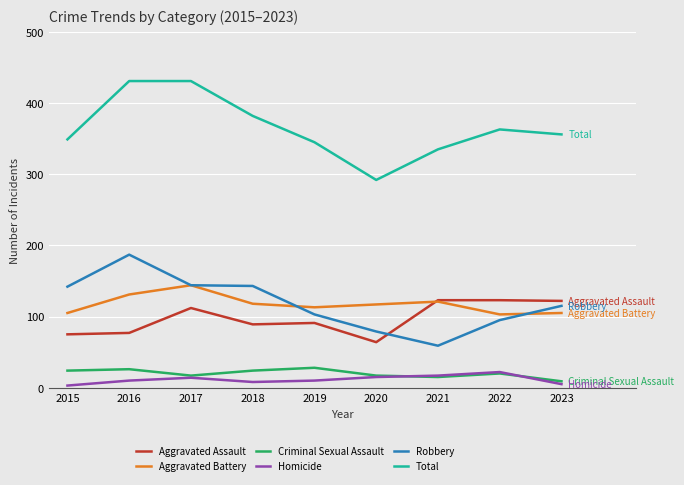

Rank the series by their maximum value, from highest to lowest.

Total, Robbery, Aggravated Battery, Aggravated Assault, Criminal Sexual Assault, Homicide